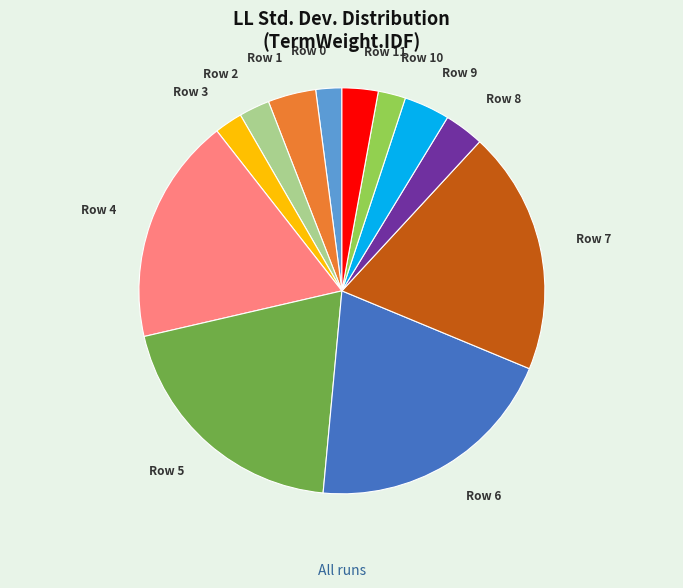

Combined, do Row 7 and Row 0 account for over 50%?

No